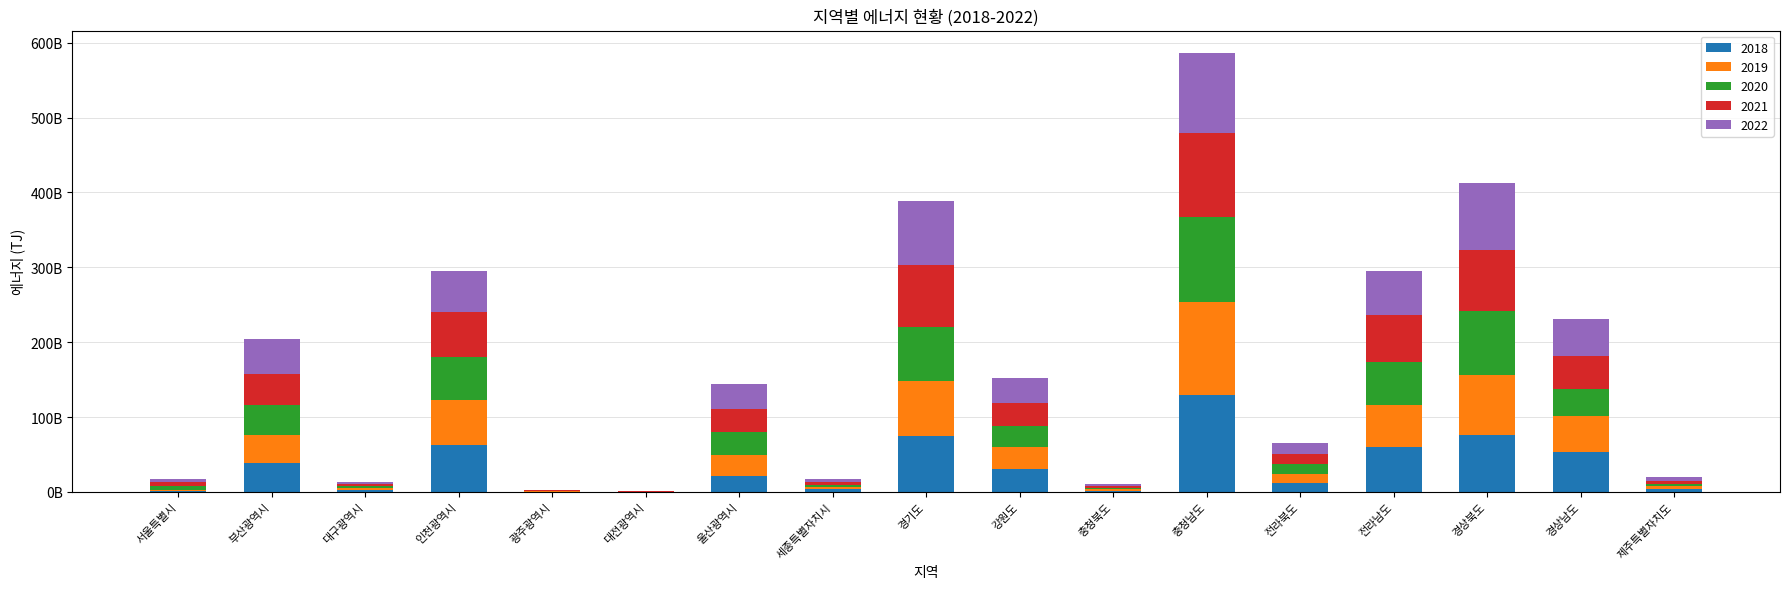

What are all the series names shown in the legend?

2018, 2019, 2020, 2021, 2022